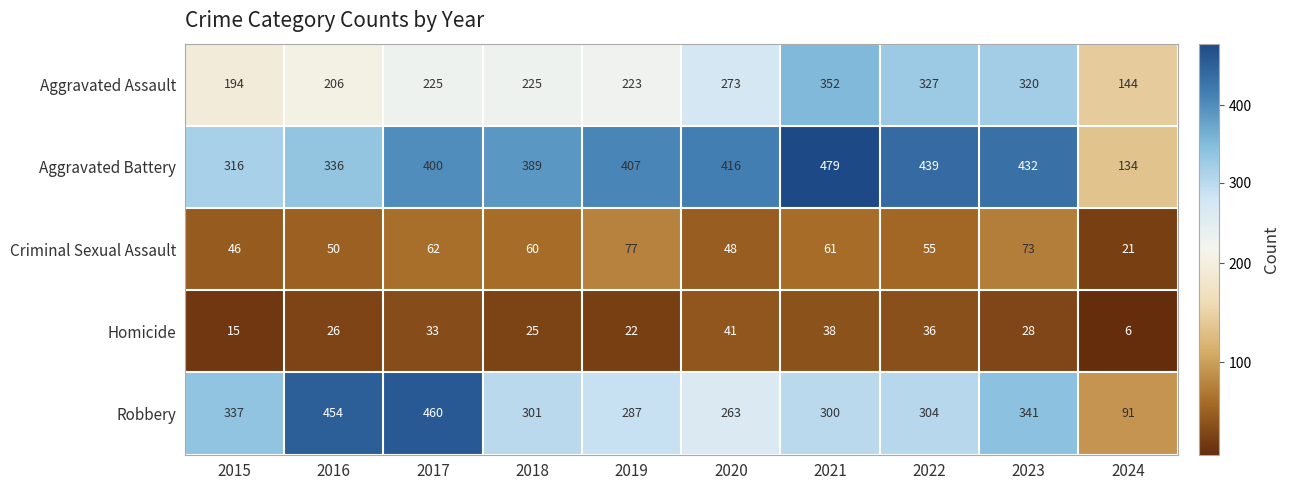

What is the difference between the maximum and minimum values in the Aggravated Battery series?

345